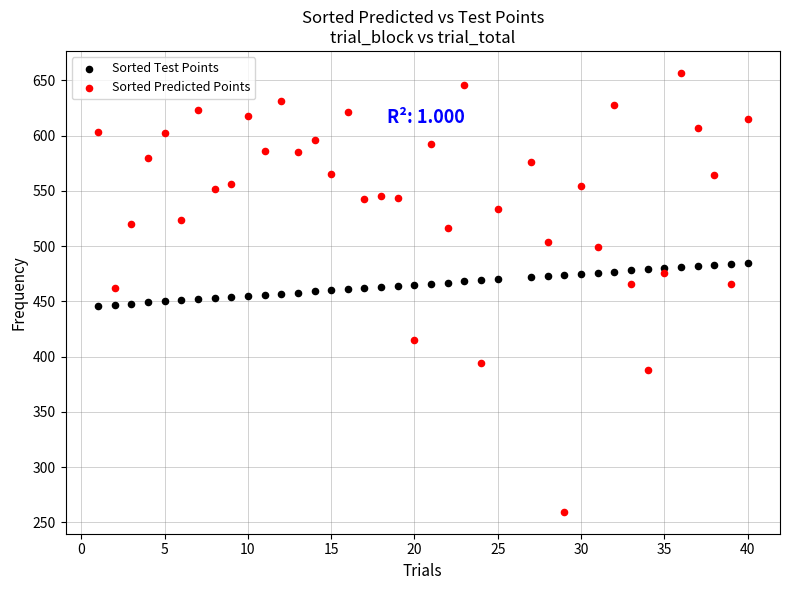

Which series has the largest Y range (max minus min)?

Sorted Predicted Points